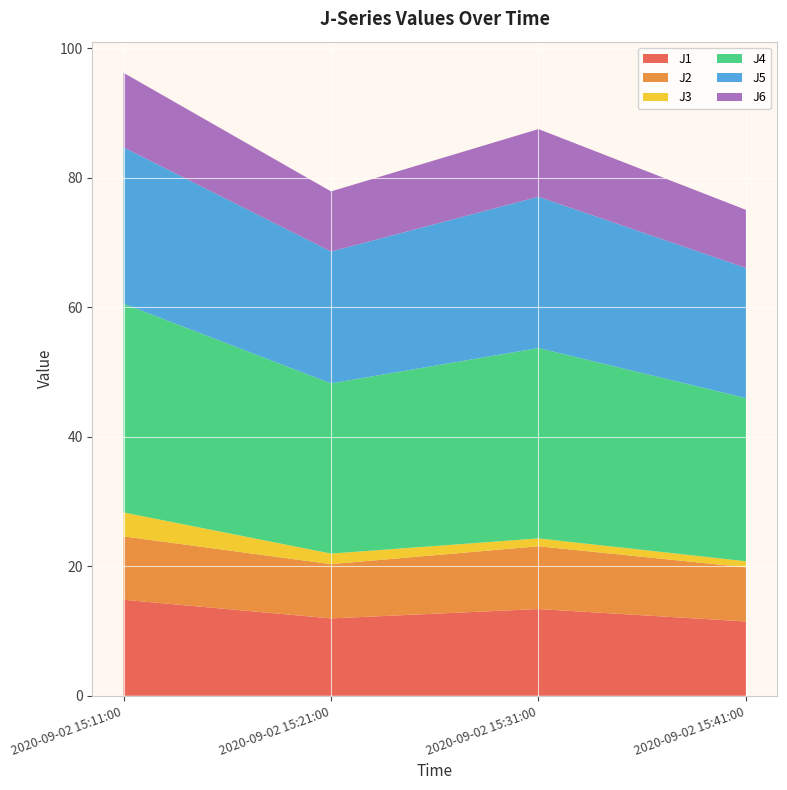

Reading left to right, list all the values displayed in this chart.

J1: 14.8	12.0	13.4	11.5
J2: 9.8	8.4	9.7	8.4
J3: 3.7	1.6	1.2	0.9
J4: 32.2	26.3	29.4	25.2
J5: 24.2	20.4	23.4	20.1
J6: 11.5	9.3	10.5	9.0